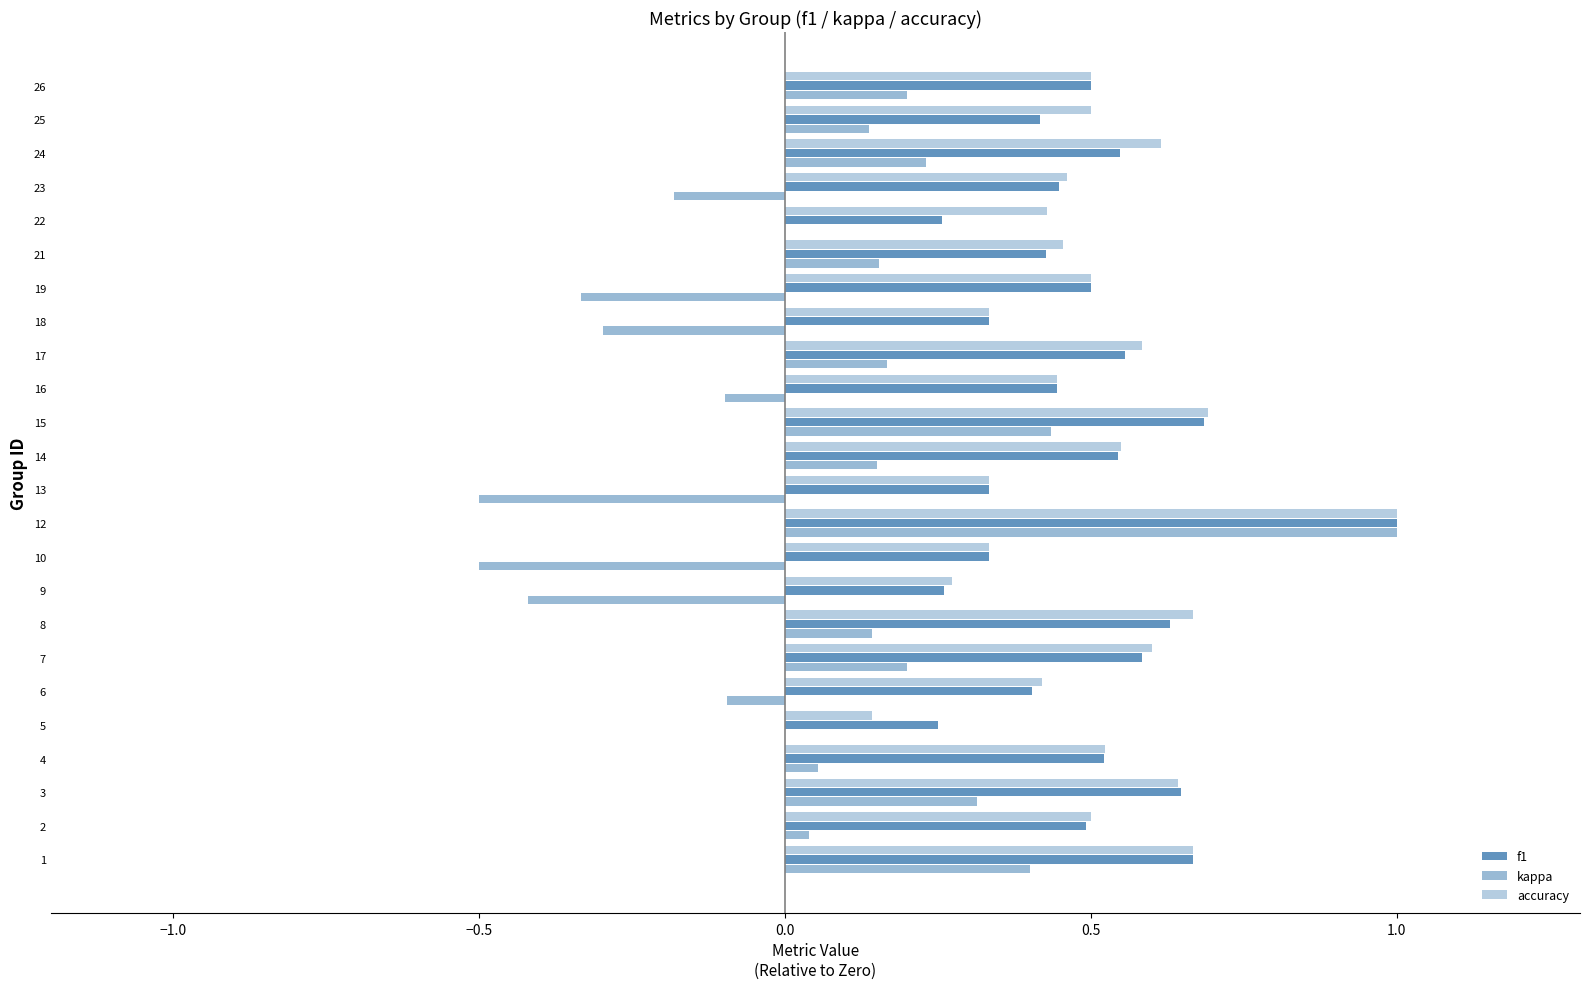

Read the kappa value at 21.

0.2